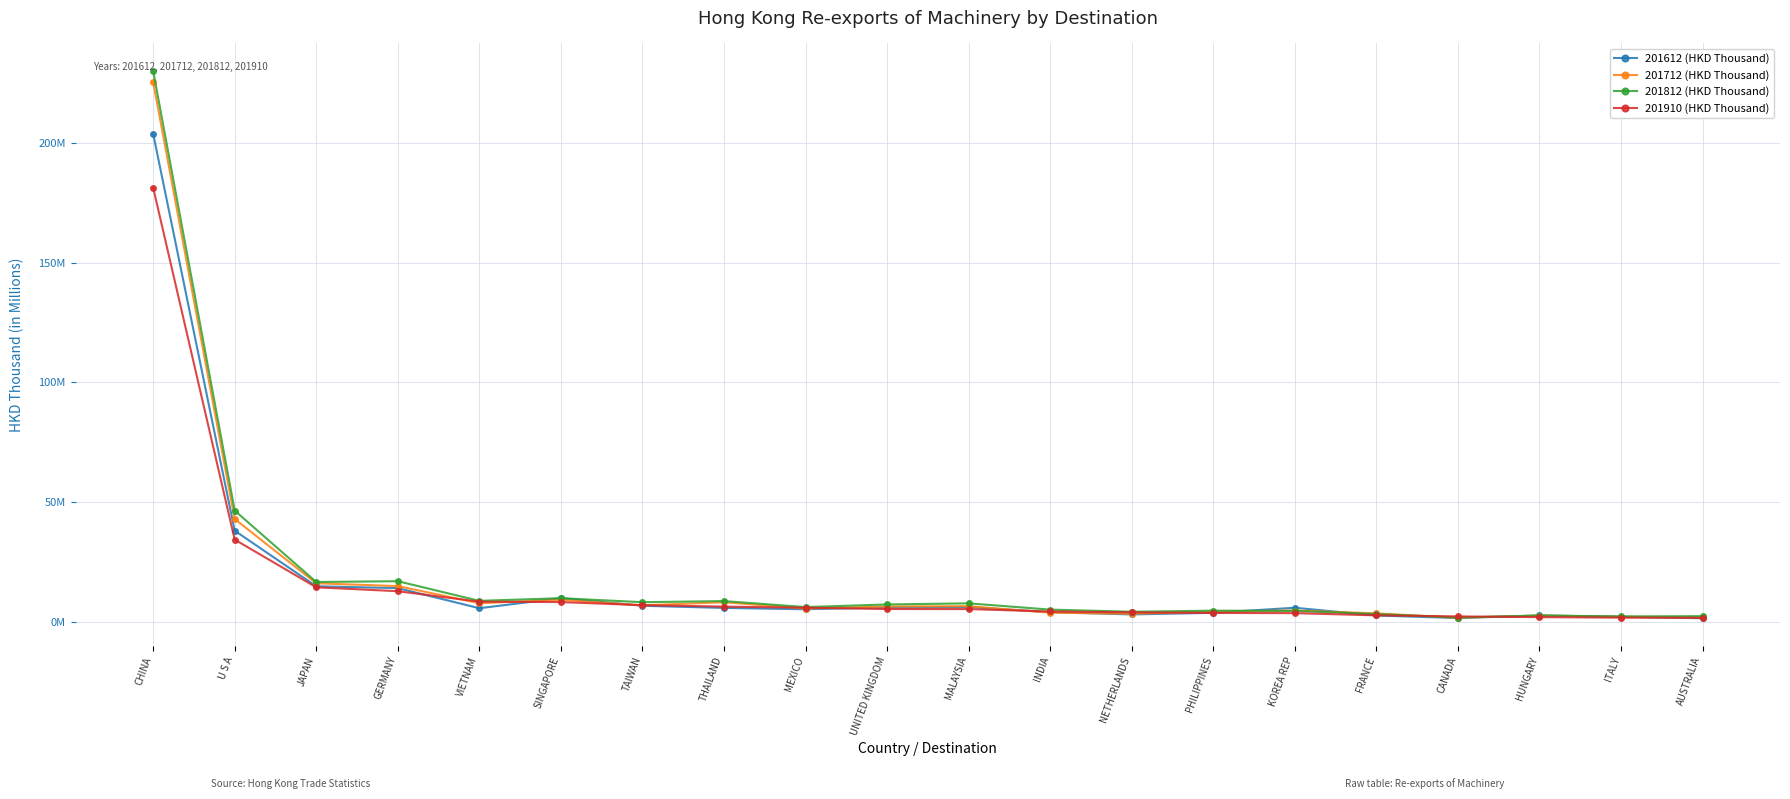

At which label does 201910 (HKD Thousand) first exceed 5420190?

CHINA